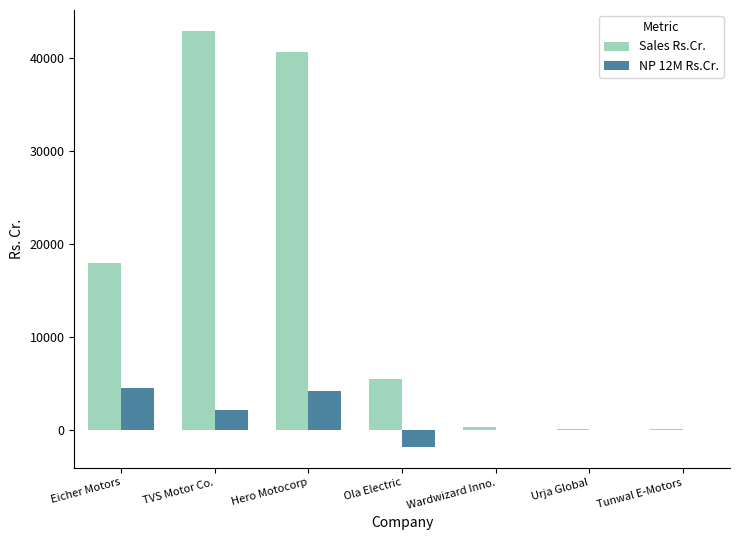

Is the value of NP 12M Rs.Cr. at Urja Global greater than the value of Sales Rs.Cr. at TVS Motor Co.?

No